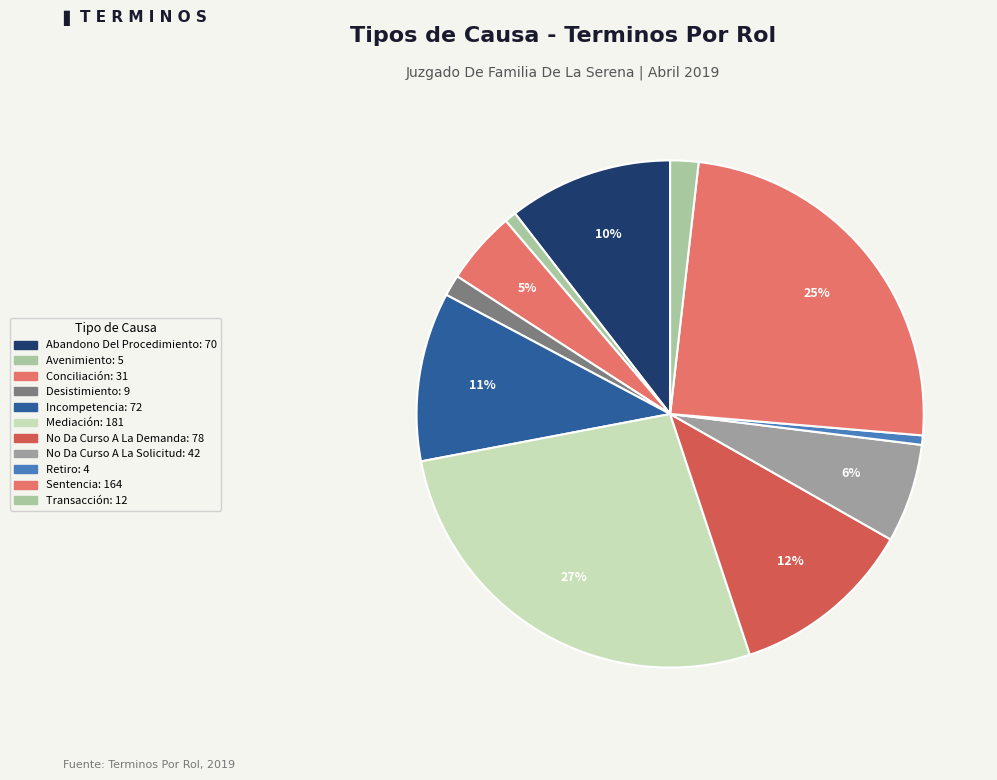

Do No Da Curso A La Demanda and Transacción together represent more than half of the pie?

No